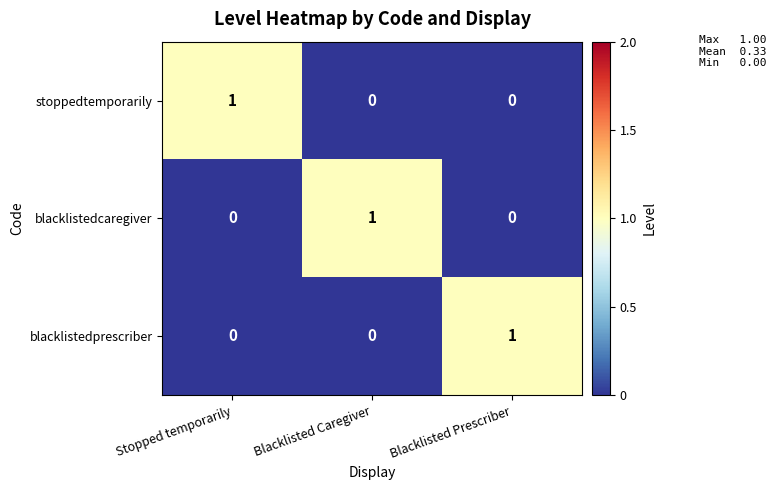

At how many categories does at least one series exceed 0?

3